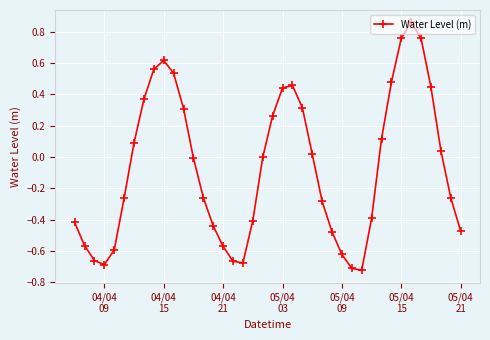

What is the difference between the second highest and minimum values?

1.5